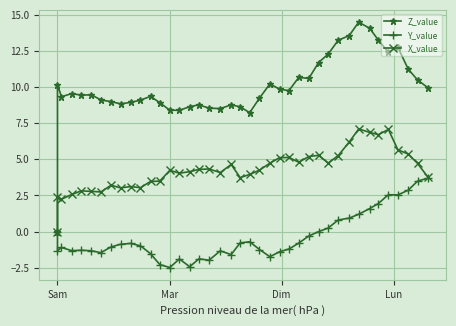

What is the sum of all Z_value values?

397.8